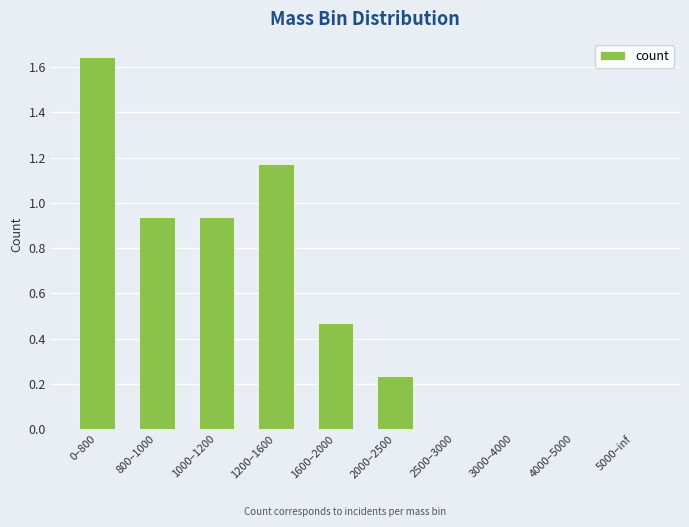

True or false: the data shows 0.0 at 3000–4000.

True